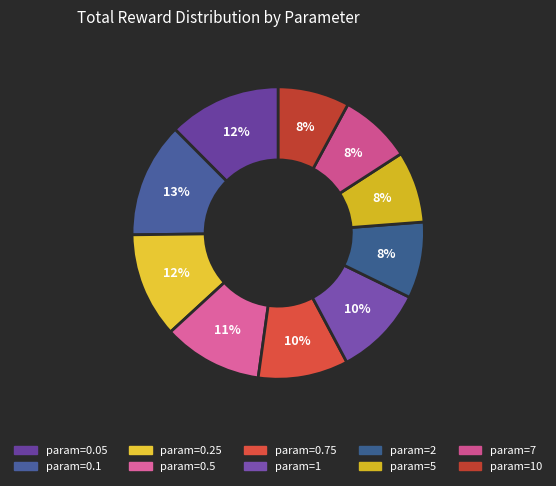

How many segments does this pie chart have?

10